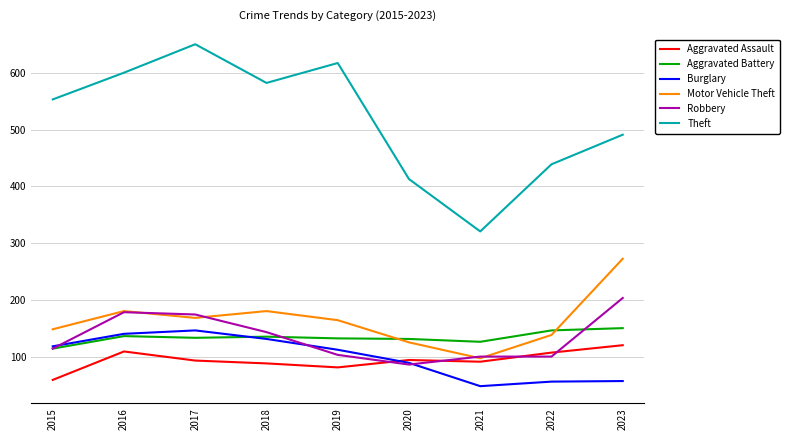

Which series changed the most between 2019 and 2022?

Theft